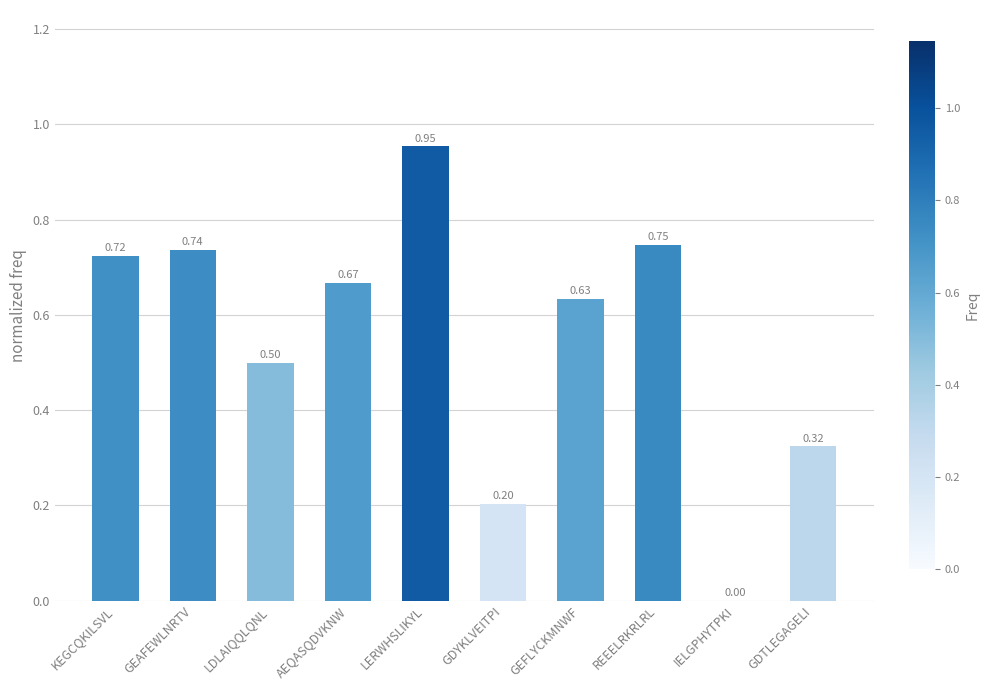

What is the change in value from LDLAIQQLQNL to GDYKLVEITPI?

-0.3